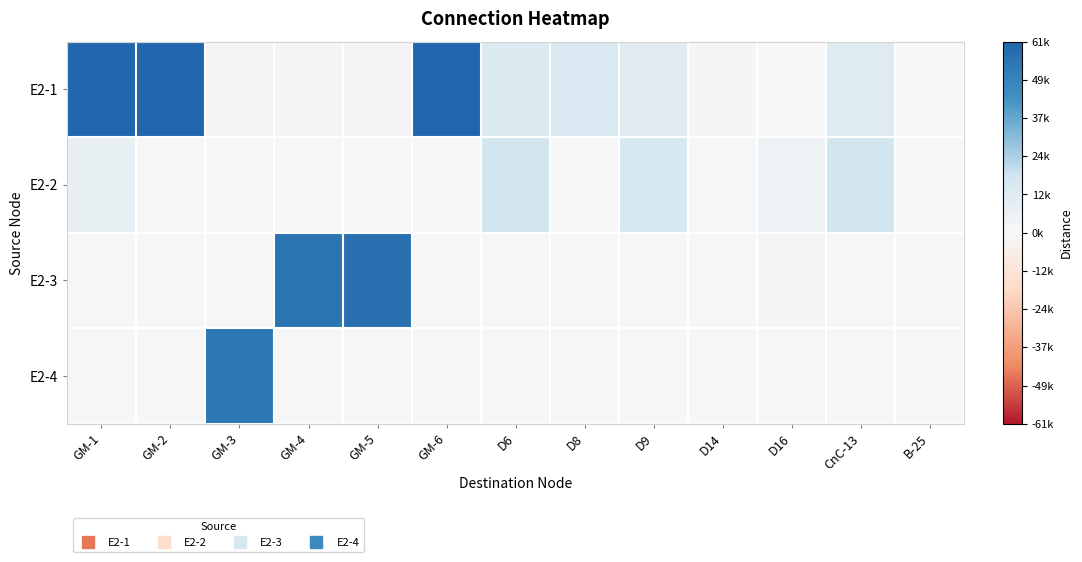

At which category is the sum across all series the highest?

GM-1